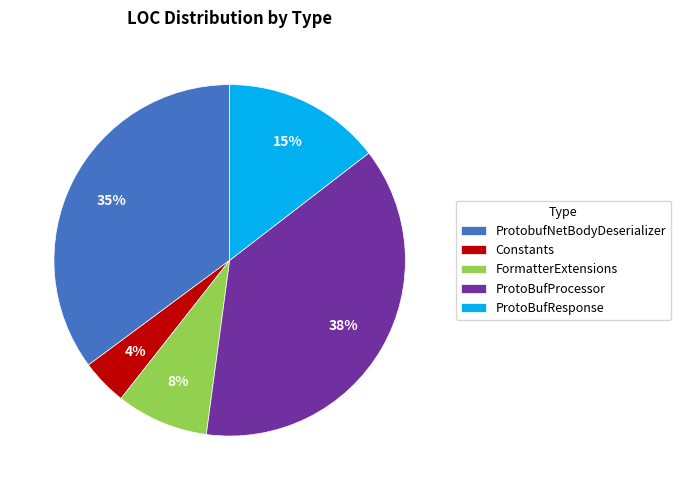

Is it true that FormatterExtensions is 20% of the pie?

False